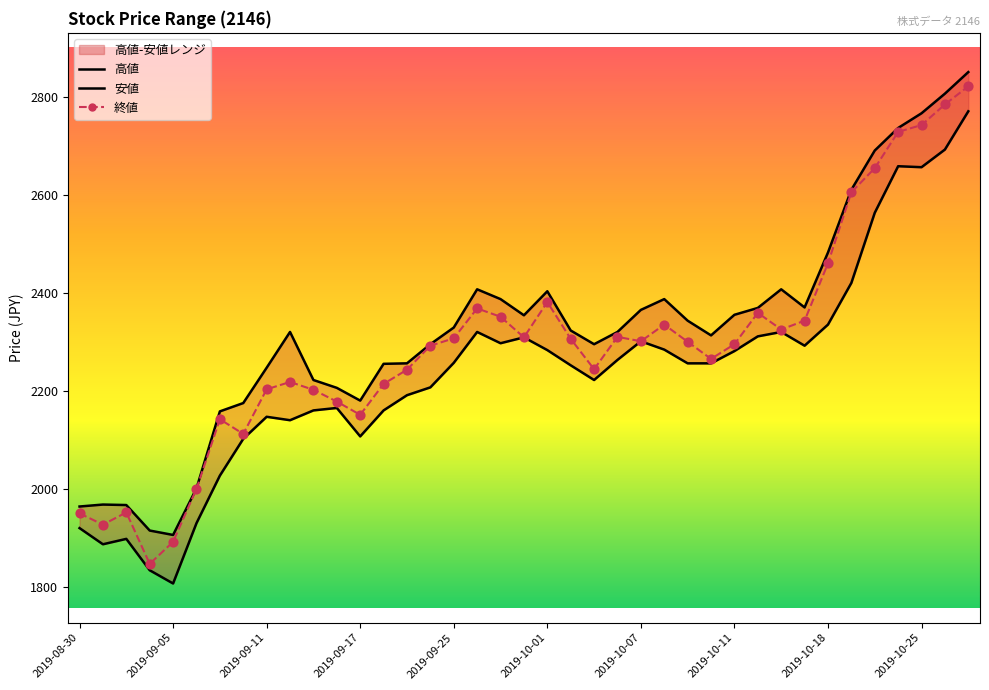

Is the value of 高値 at 34 greater than the value of 安値 at 33?

Yes